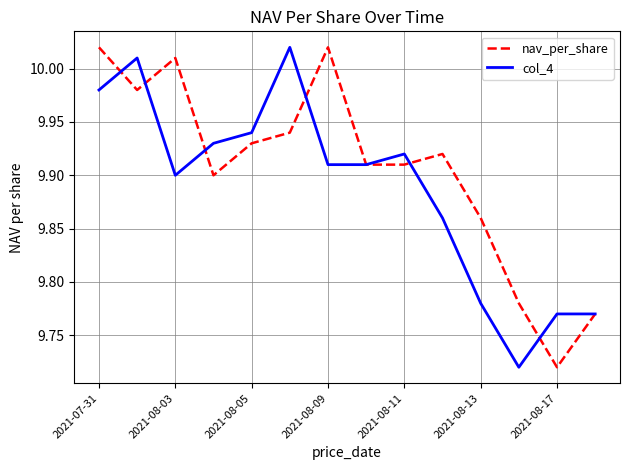

True or false: col_4 and nav_per_share cross at least once.

True